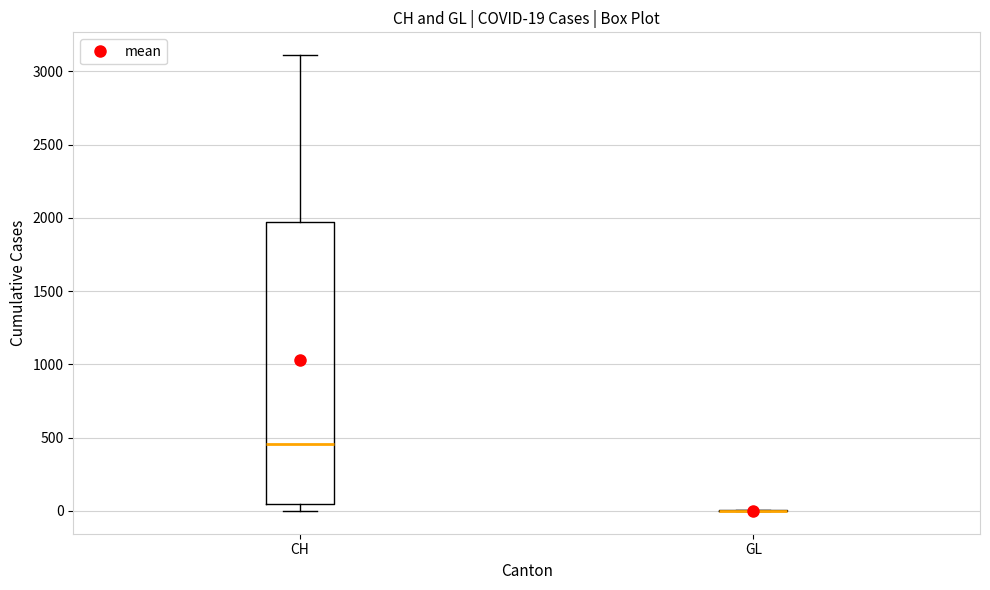

Comparing the boxes themselves (not the whiskers), which one is the tallest?

CH